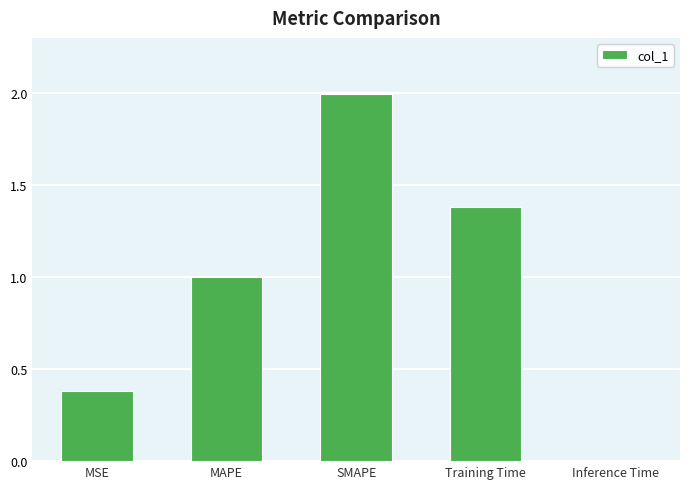

Rank the categories by value from highest to lowest.

SMAPE, Training Time, MAPE, MSE, Inference Time